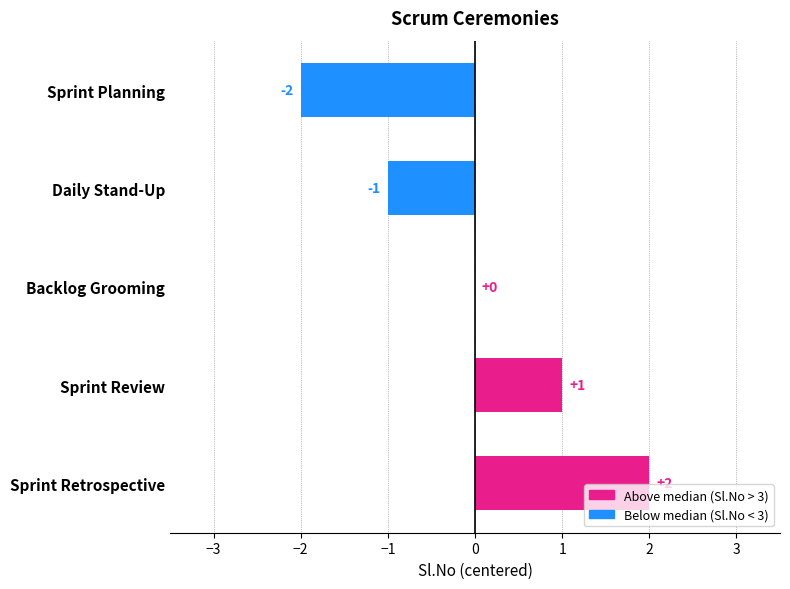

What is the label of the 1st bar from the right?

Sprint Retrospective